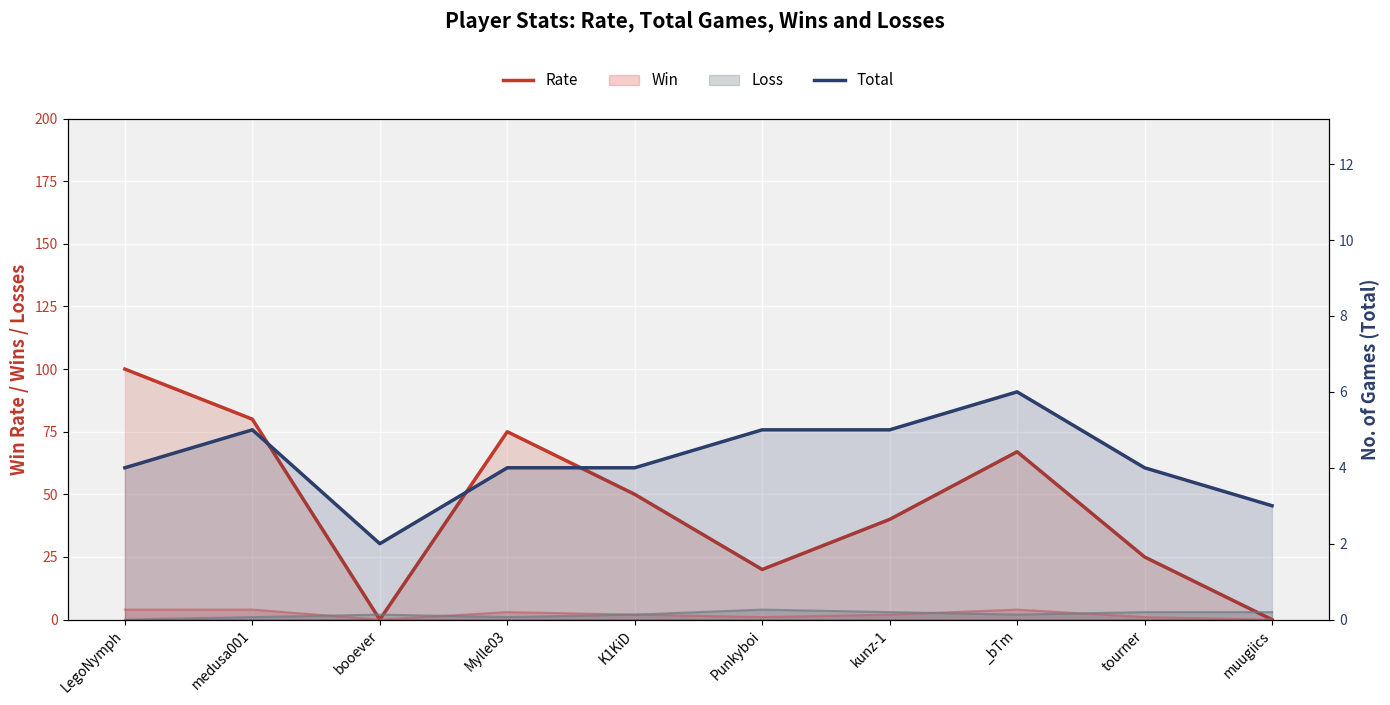

Reading left to right, extract all data points from this chart.

Rate: 100	80	0	75	50	20	40	67	25	0
Total: 4	5	2	4	4	5	5	6	4	3